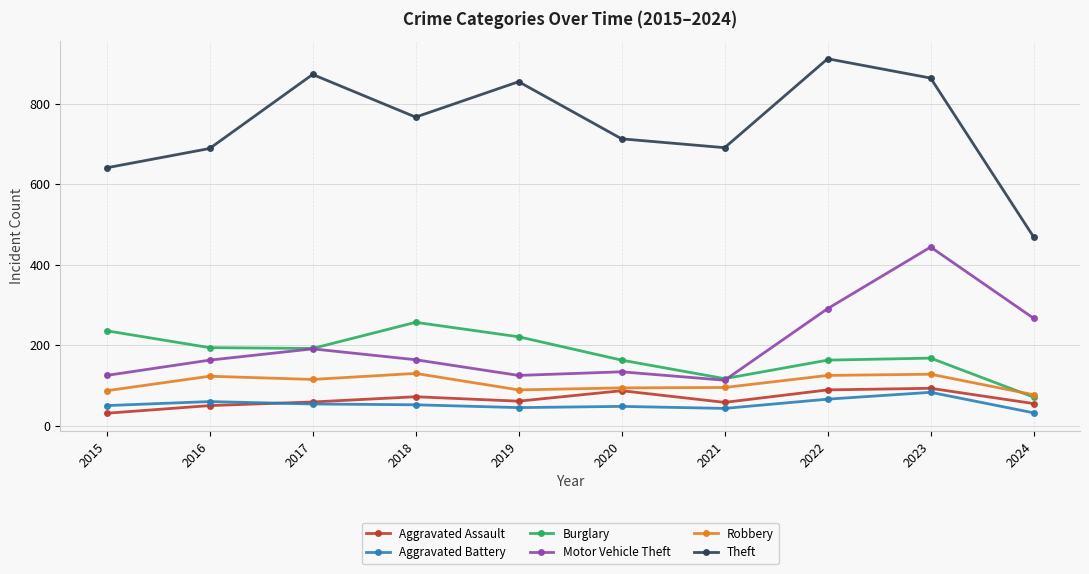

Count the number of data series in this chart.

6